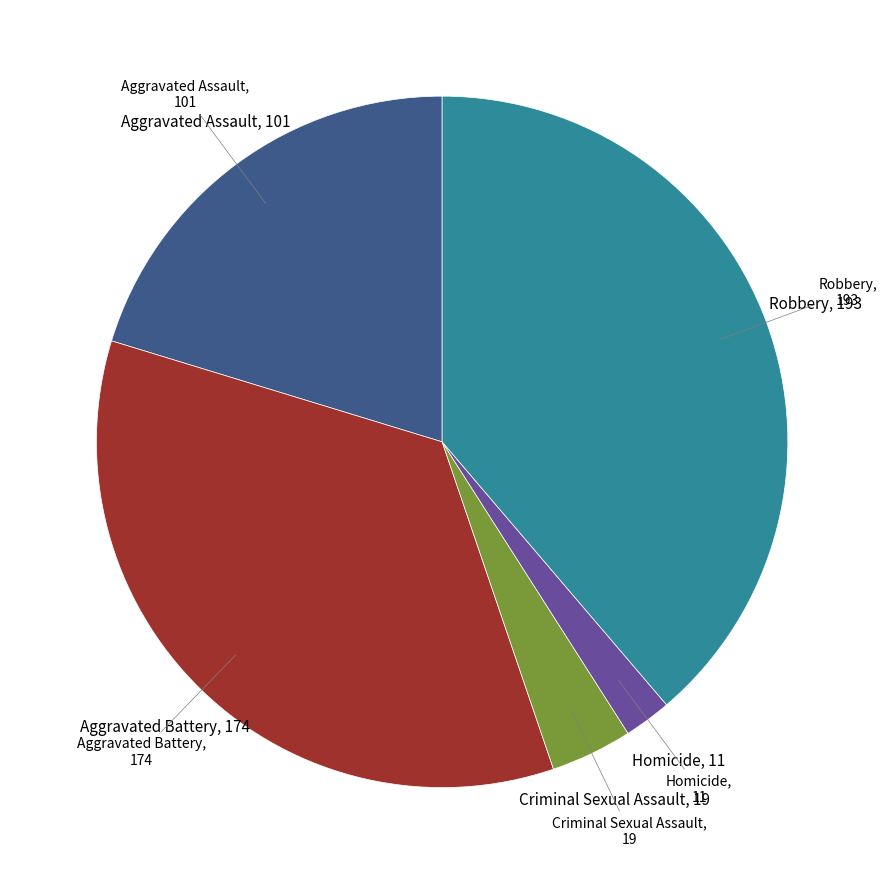

Does any single category account for the majority?

No